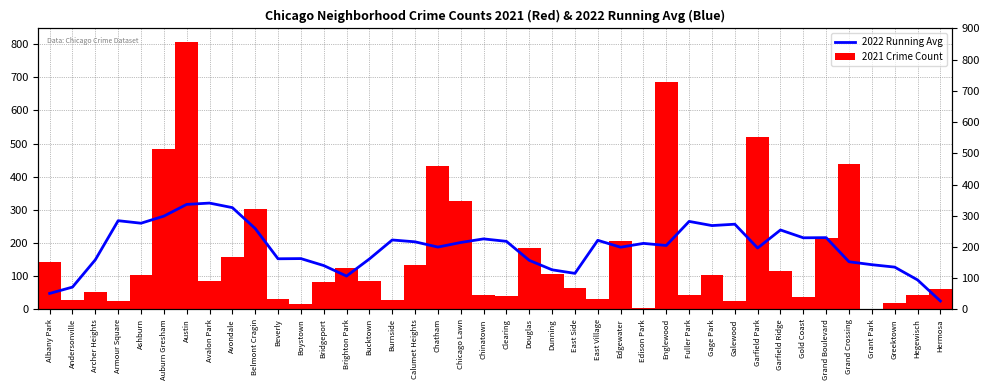

What are all the series names shown in the legend?

2022 Running Avg, 2021 Crime Count